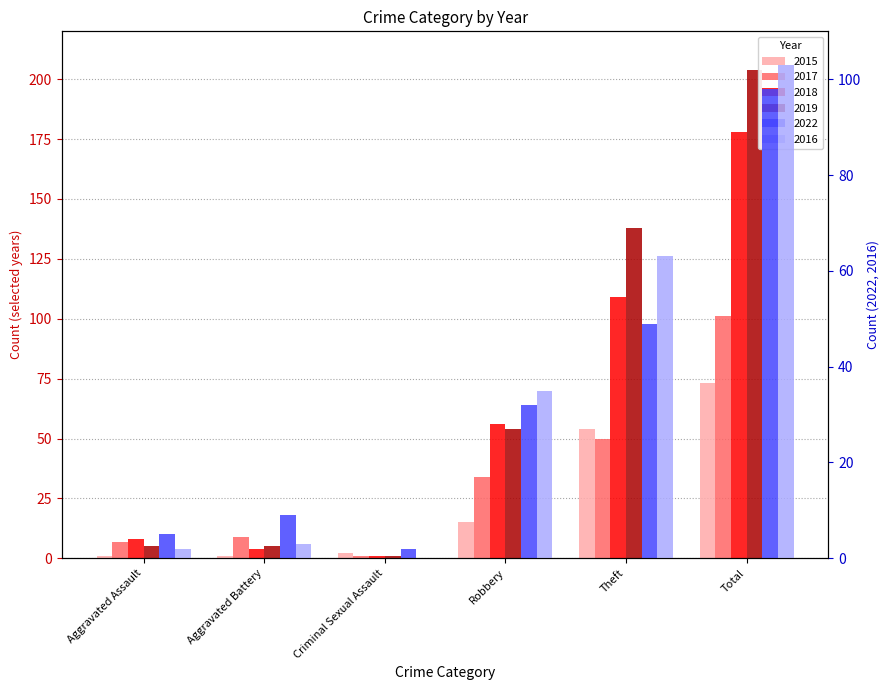

Which series changed the most between Aggravated Battery and Criminal Sexual Assault?

2017